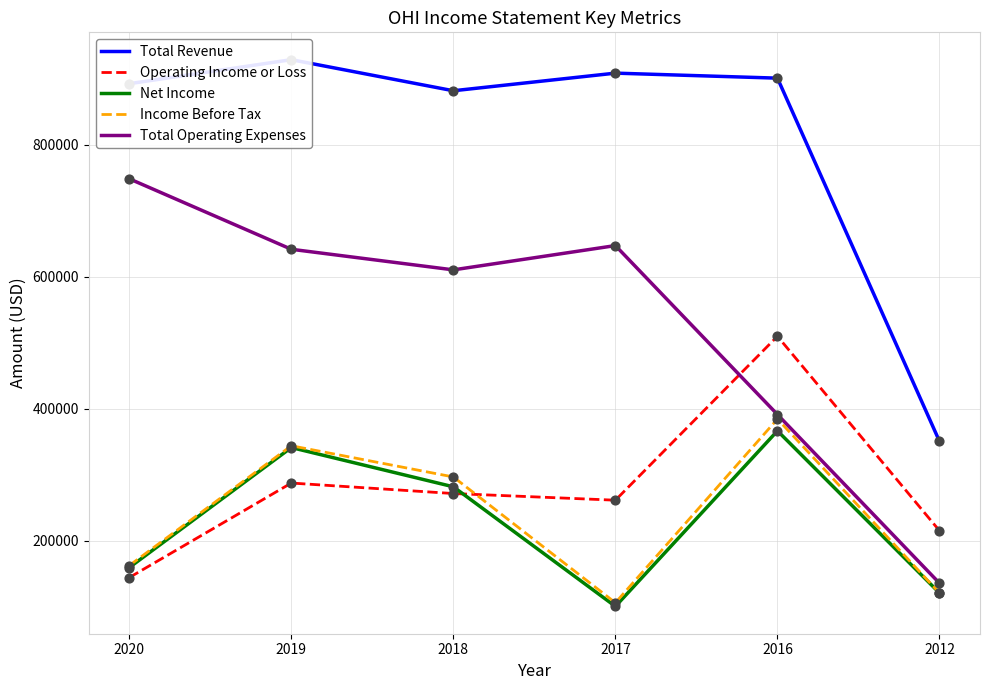

What are all the series names shown in the legend?

Total Revenue, Operating Income or Loss, Net Income, Income Before Tax, Total Operating Expenses